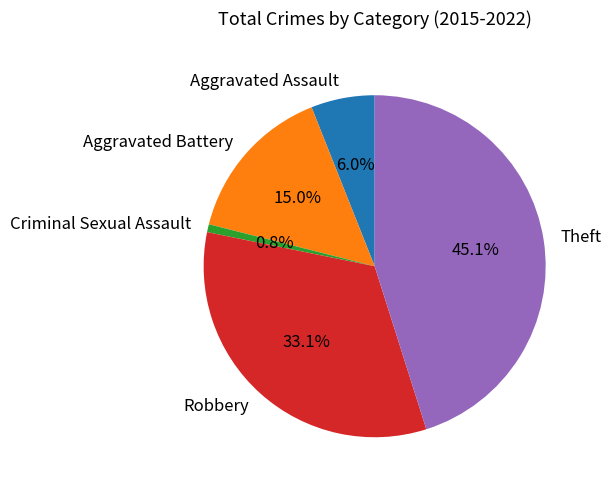

Which has a higher value, Robbery or Aggravated Battery?

Robbery